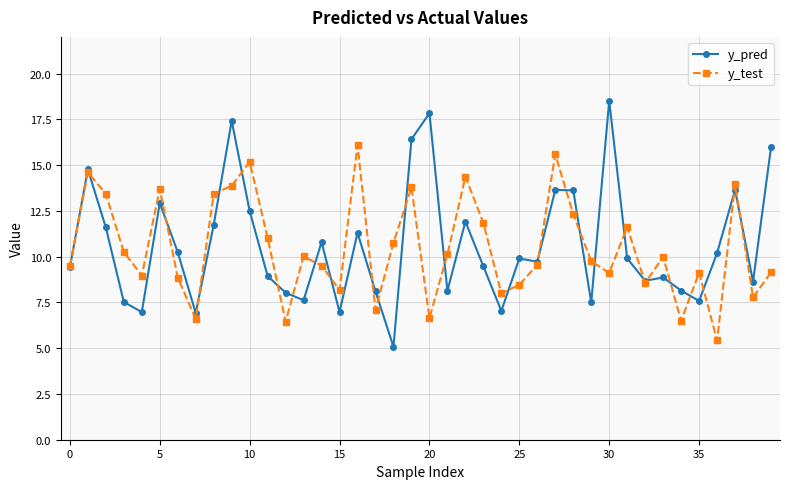

Which series has the largest range (max minus min)?

y_pred